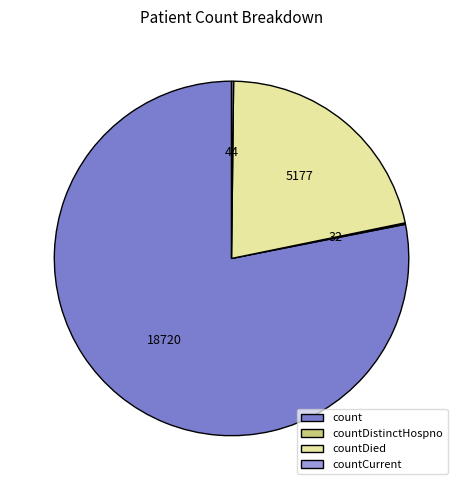

Approximately how many times larger is the value at countDied compared to count?

0.3